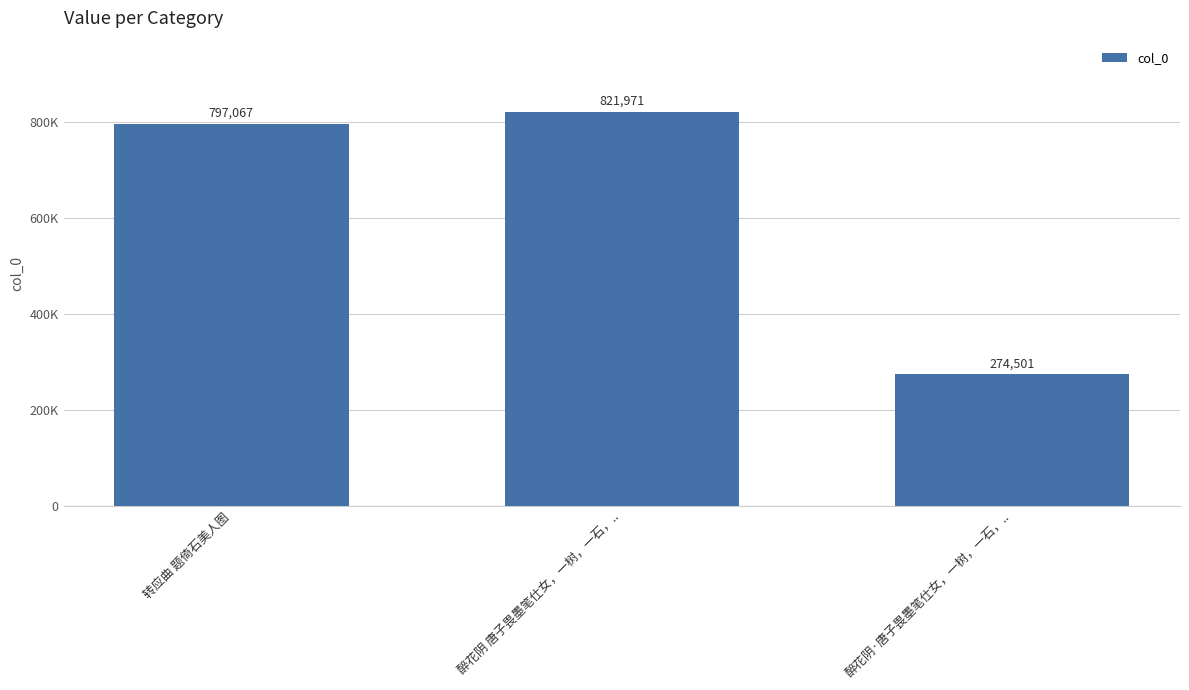

Reading left to right, what are all the values shown in this chart?

797067	821971	274501